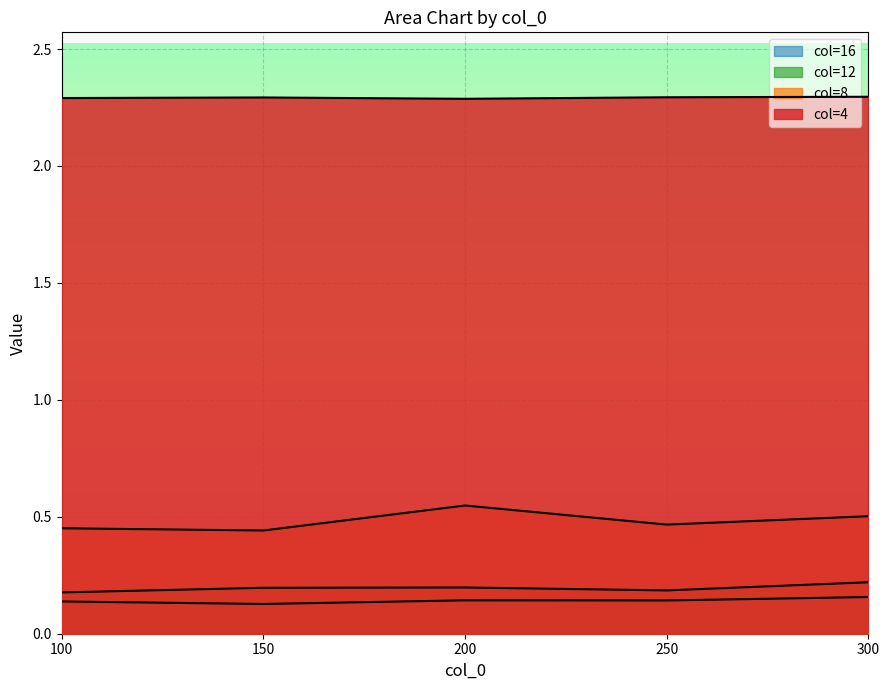

How many interior local peaks does the 8 series have?

1